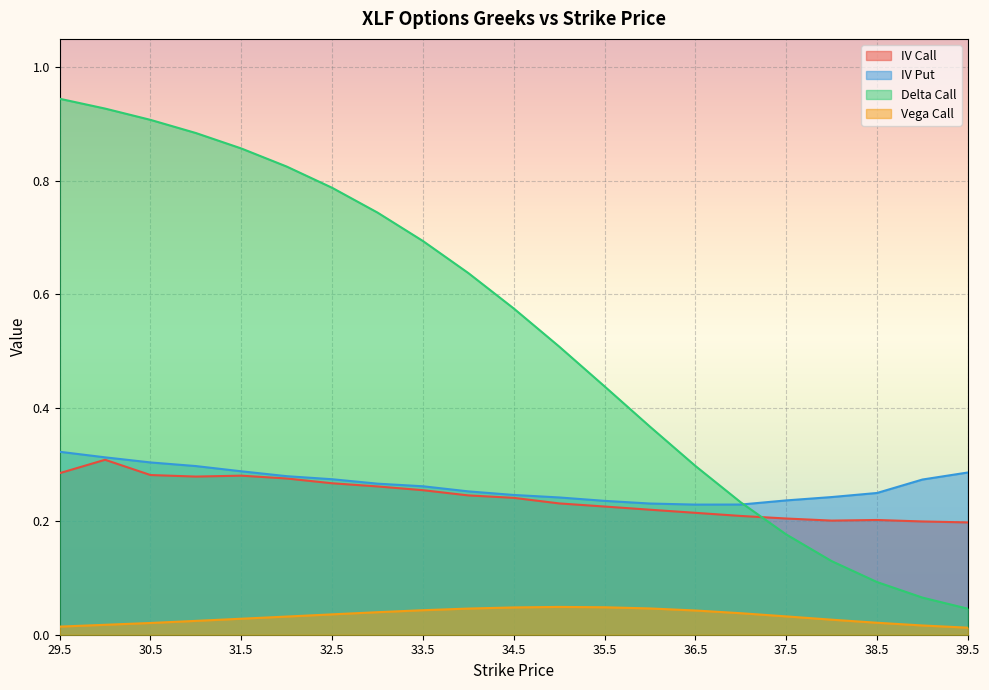

Is the value of vega_call at 35.5 greater than the value of iv_call at 31.0?

No